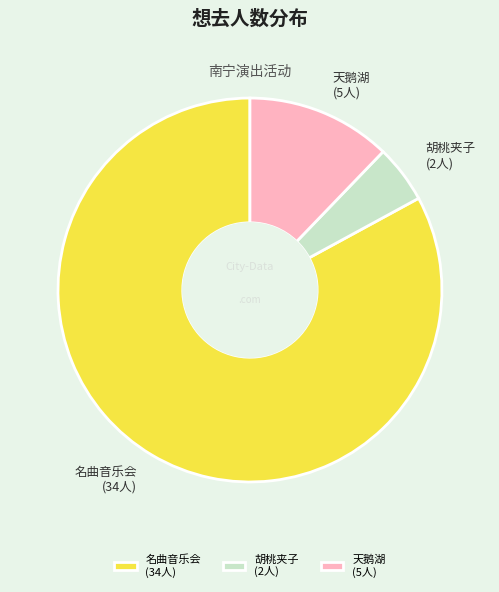

Which has a higher value, 天鹅湖 (5人) or 胡桃夹子 (2人)?

天鹅湖 (5人)